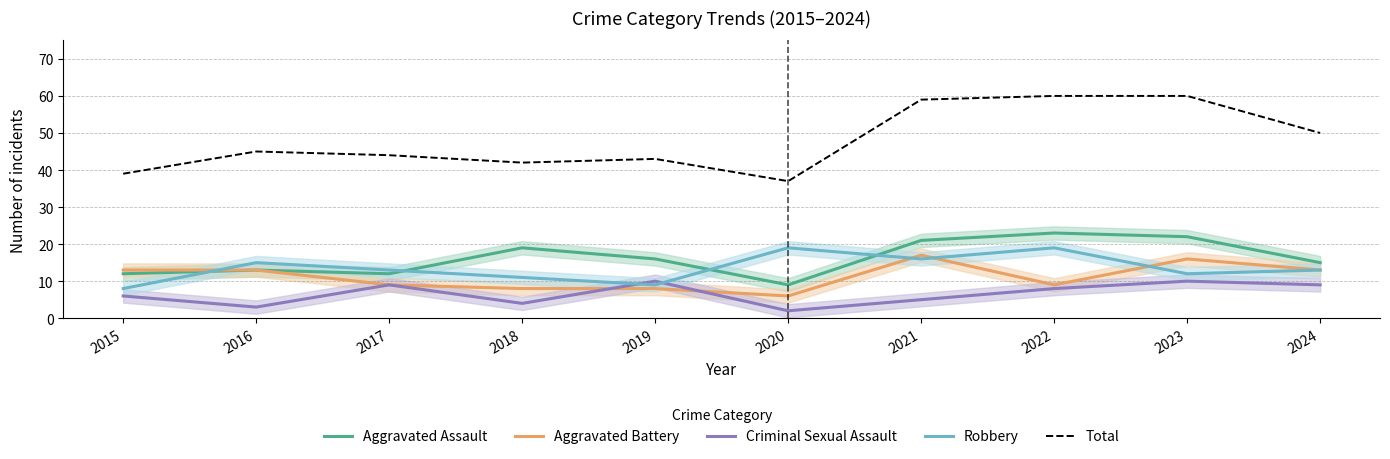

At which label does Criminal Sexual Assault reach its peak?

2019